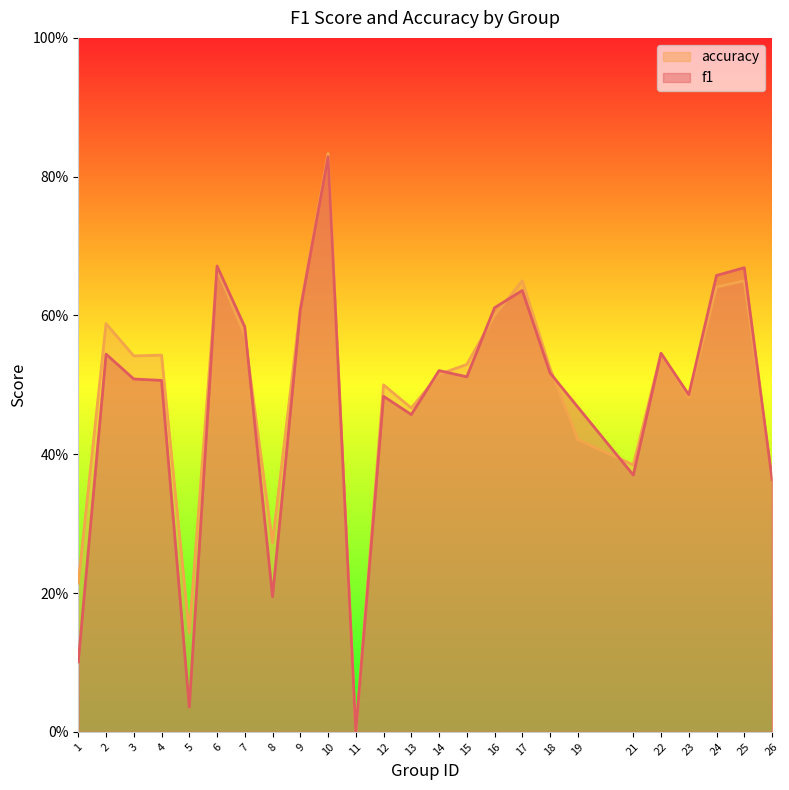

At which label does f1 reach its minimum?

11